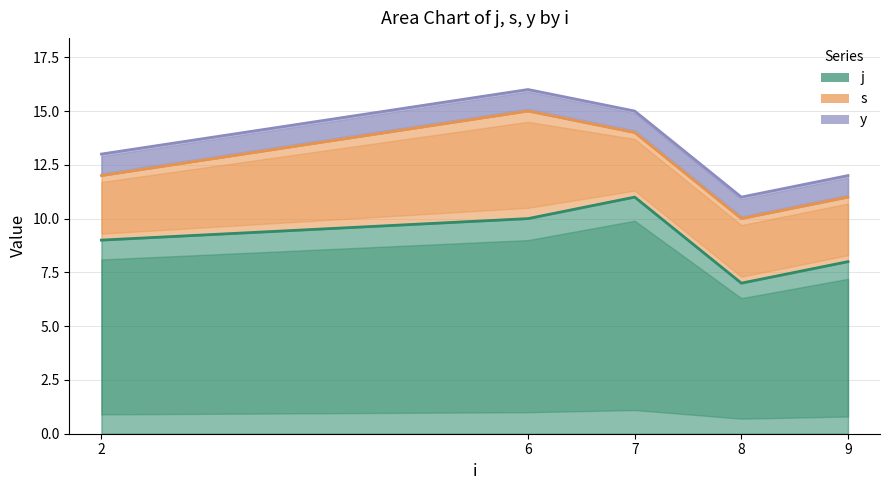

What is the lowest value of the j series?

7